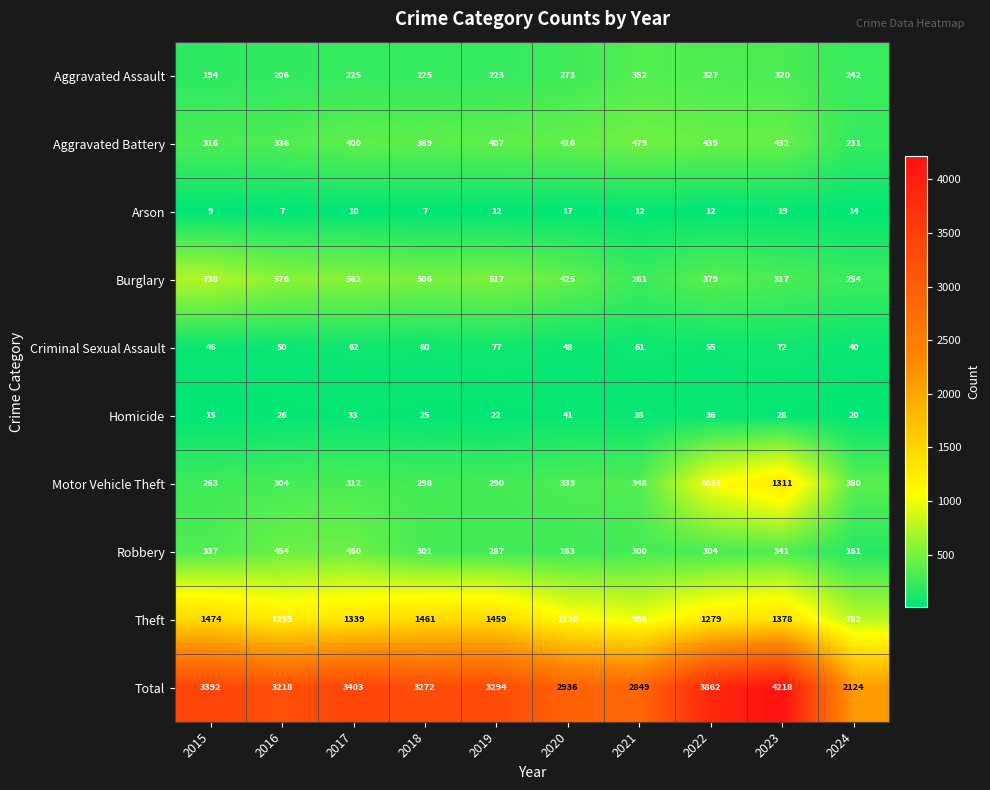

The Aggravated Battery series shows 268 at 2018. True or false?

False